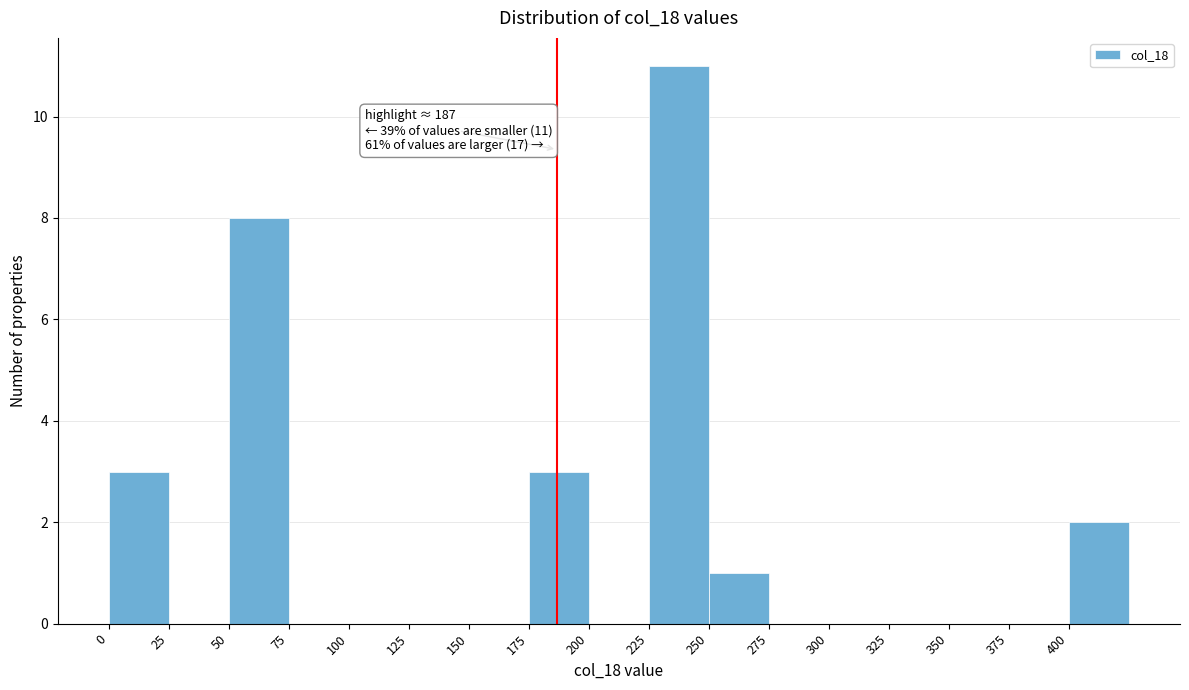

Which range on the x-axis has the tallest bar?

225 to 250